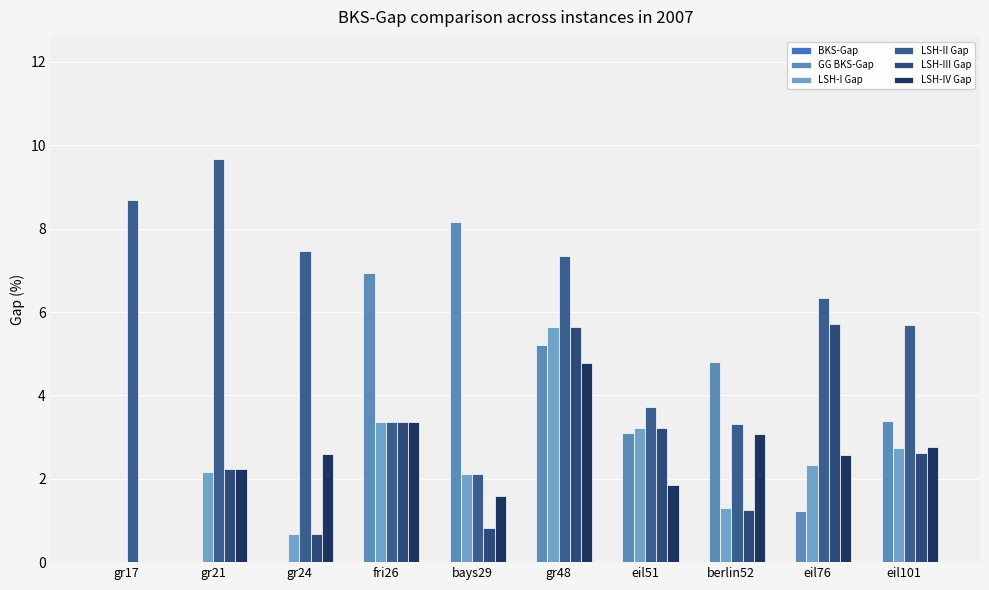

Is the value of LSH-I Gap at eil101 greater than the value of GG BKS-Gap at berlin52?

No